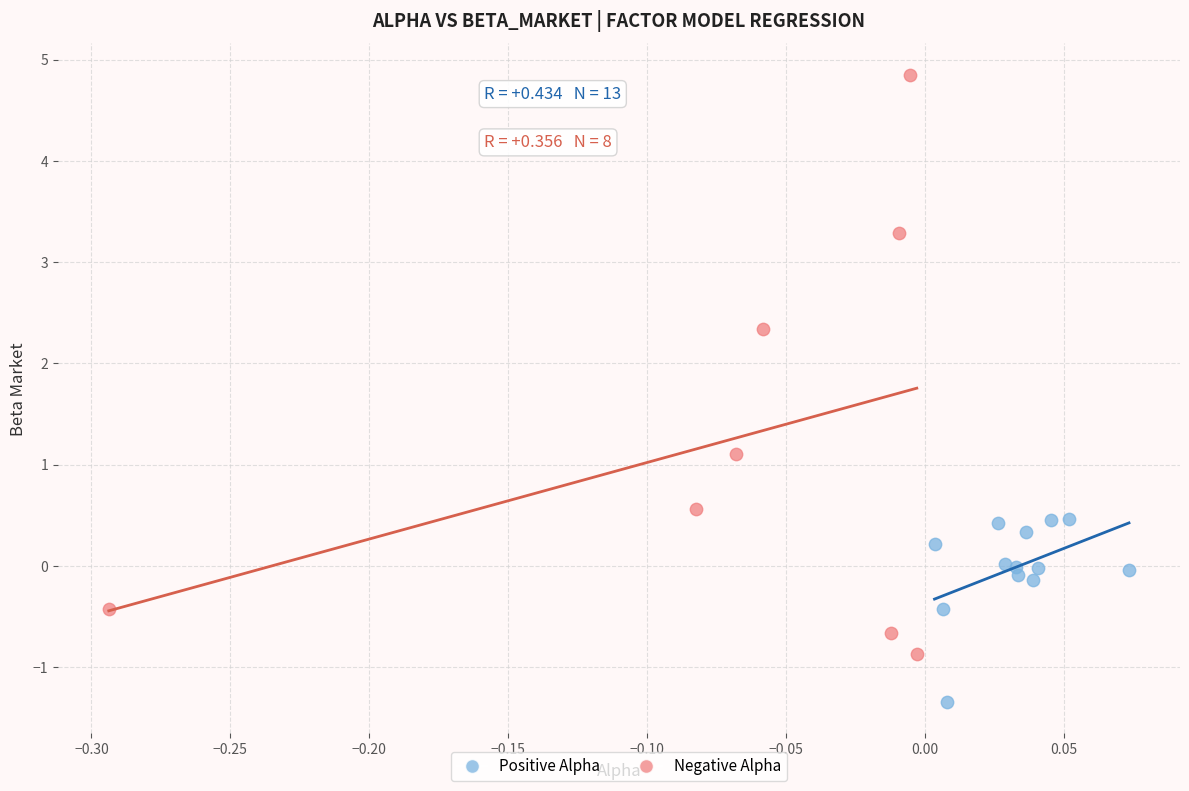

Which series has the largest Y range (max minus min)?

Negative Alpha